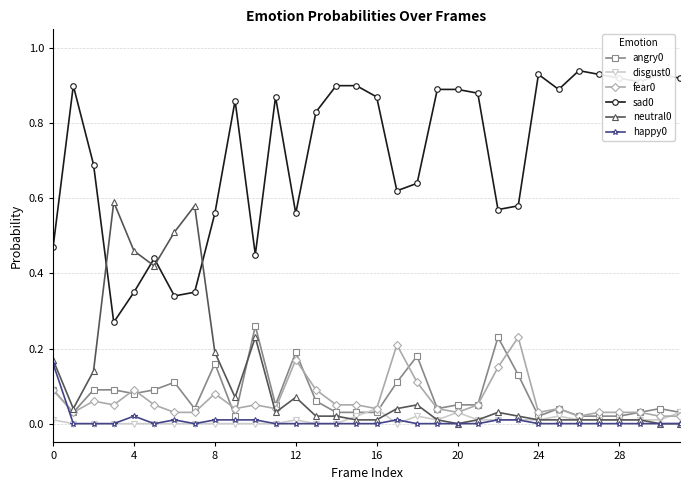

True or false: sad0 and happy0 cross at least once.

False